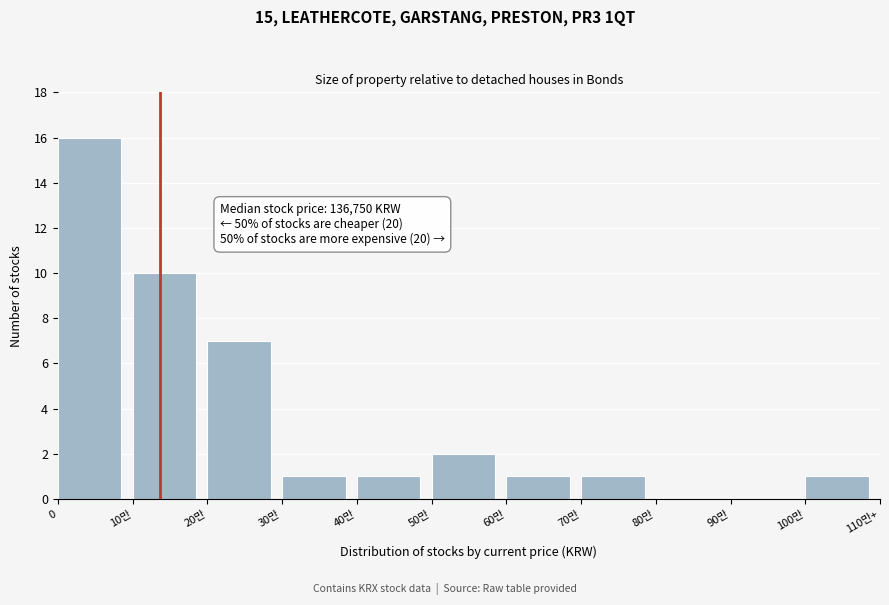

Reading left to right, extract all data points from this chart.

0=16	10만=10	20만=7	30만=1	40만=1	50만=2	60만=1	70만=1	80만=0	90만=0	100만=1